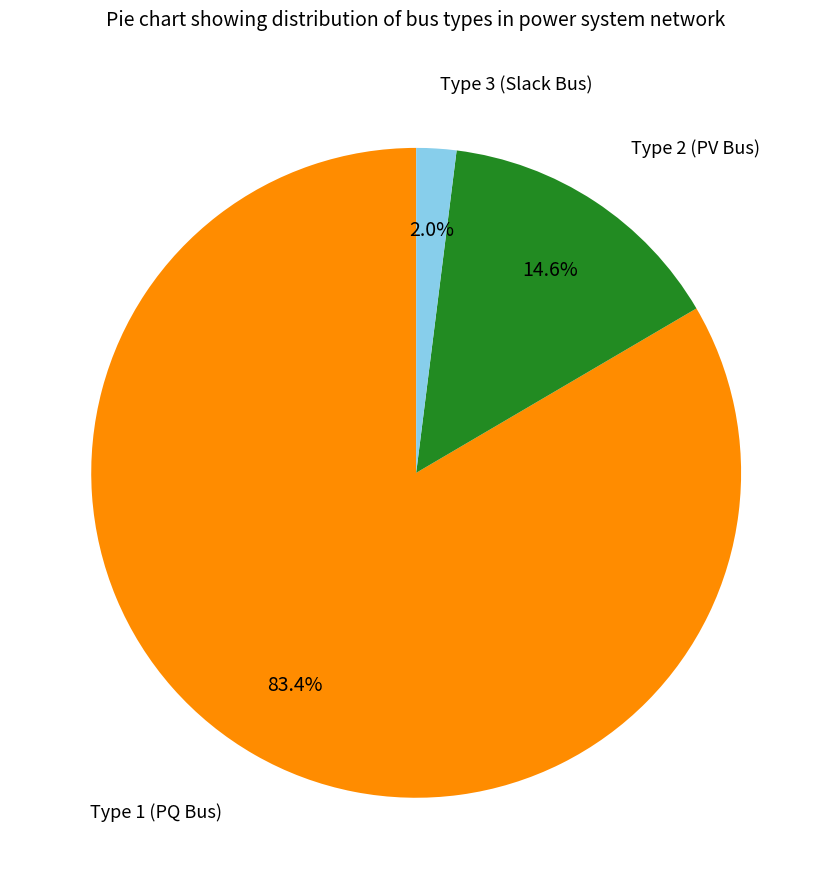

Combined, what portion of the pie is Type 3 and Type 2?

16.6%